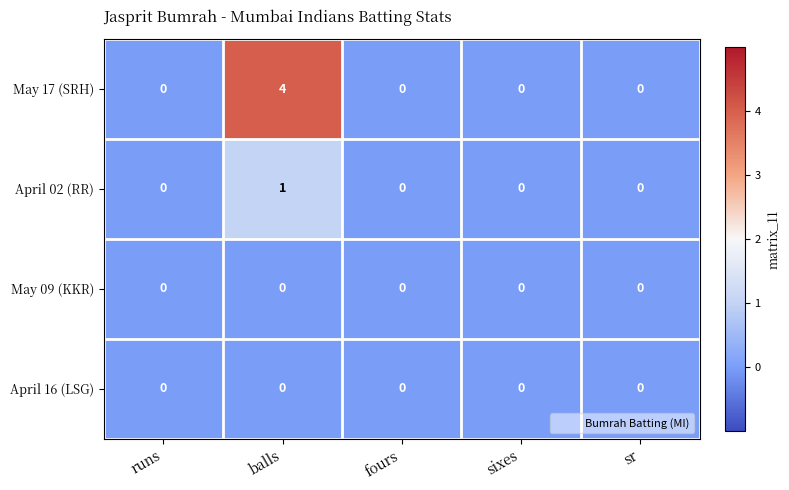

Which series has the largest range (max minus min)?

May 17 (SRH)